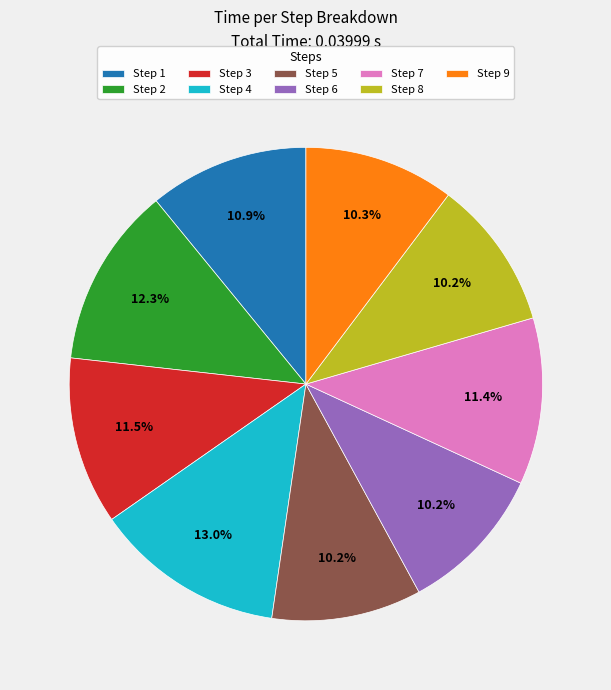

Is there a majority slice in this chart?

No